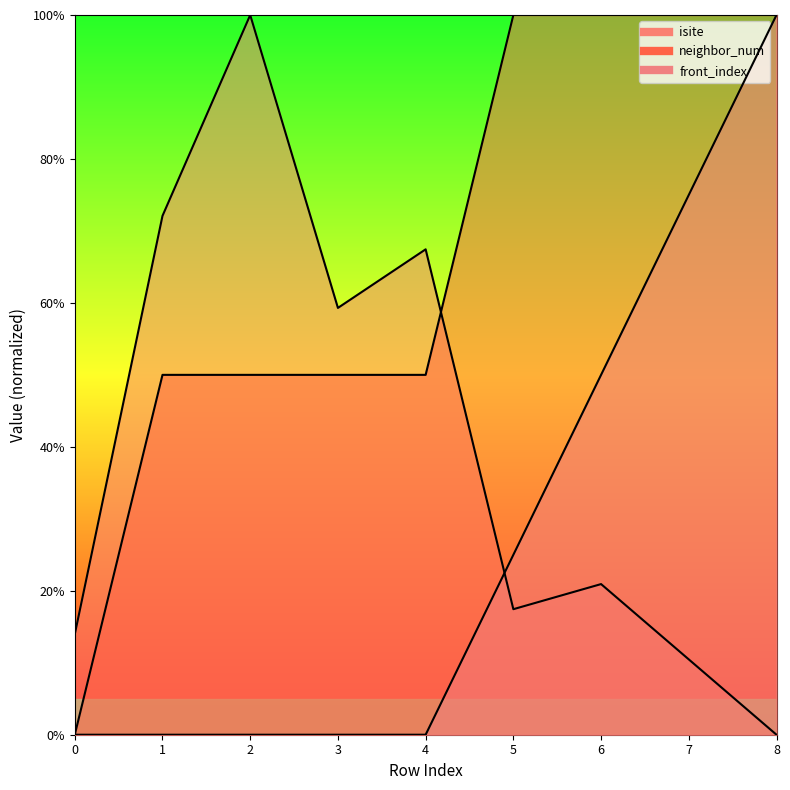

What are all the series names shown in the legend?

isite, neighbor_num, front_index